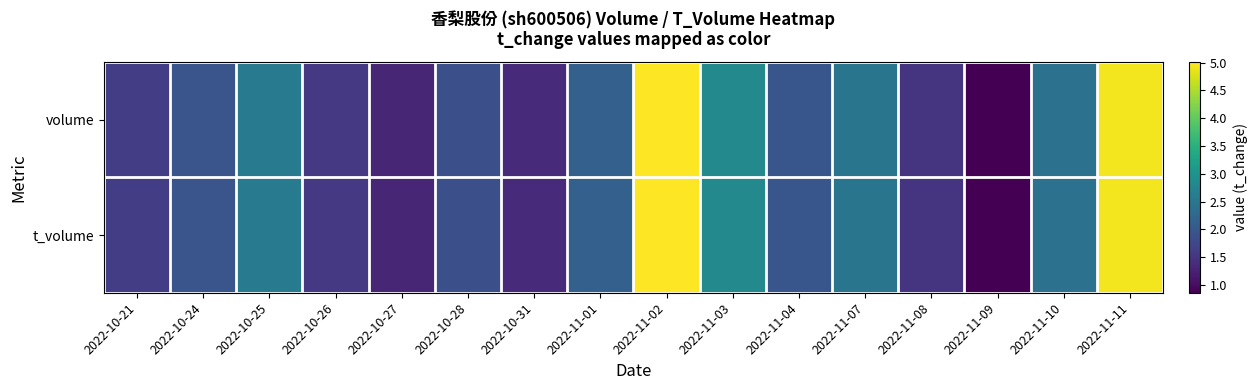

What is the maximum value shown in the chart?

5.0